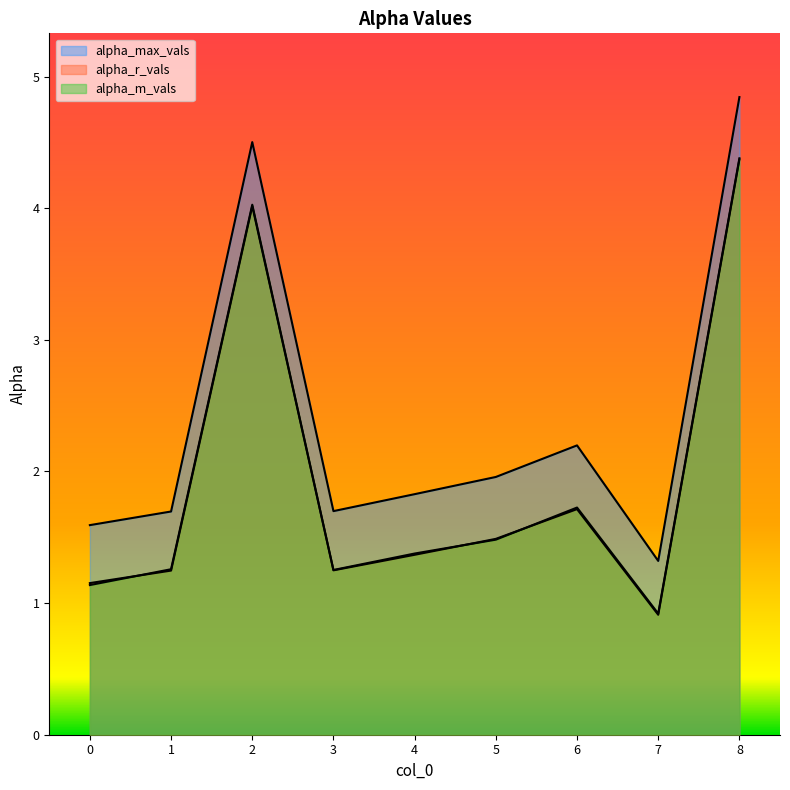

True or false: alpha_m_vals and alpha_max_vals cross at least once.

False